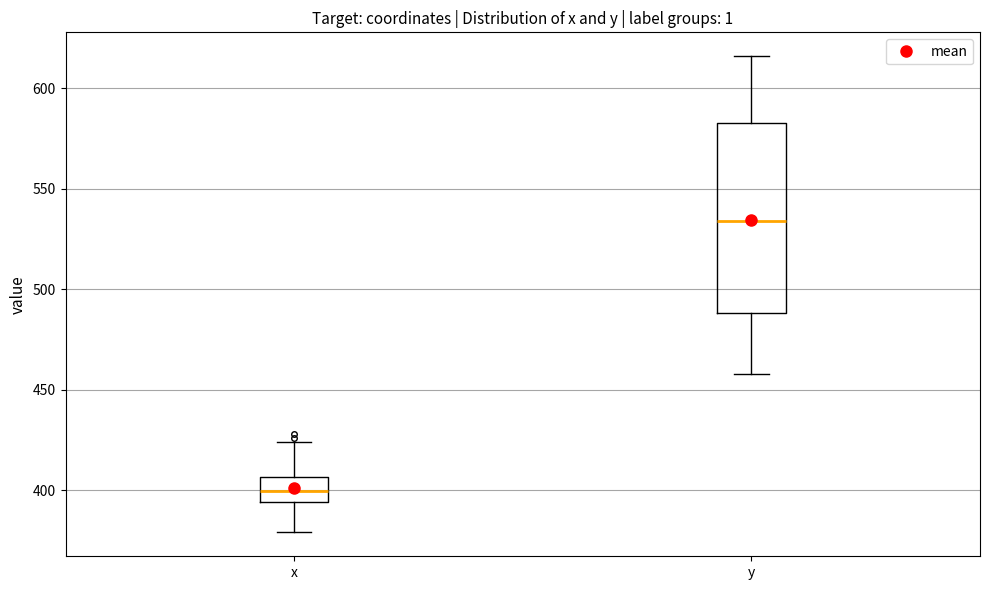

Where does the lower whisker of the box for y end on the y-axis? The values are not printed on the chart, so give them approximately, as read against the axis.

460